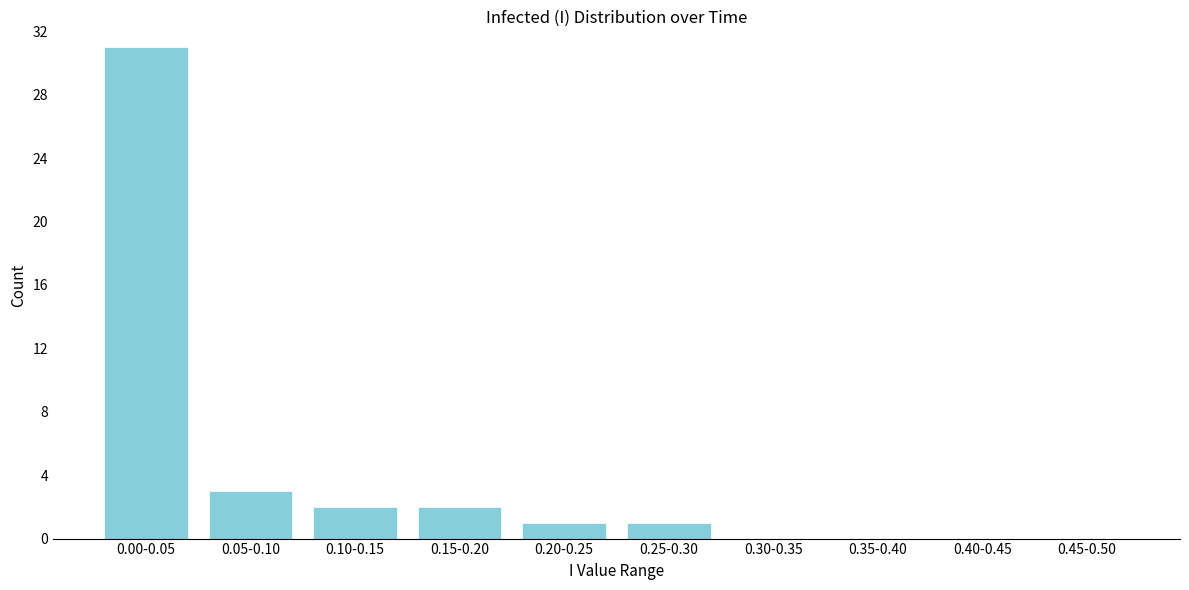

Reading right to left, transcribe all the data shown in this chart.

0.45-0.50=0	0.40-0.45=0	0.35-0.40=0	0.30-0.35=0	0.25-0.30=1	0.20-0.25=1	0.15-0.20=2	0.10-0.15=2	0.05-0.10=3	0.00-0.05=31